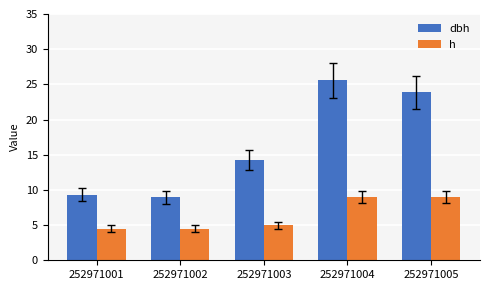

What is the minimum value shown in the chart?

4.5